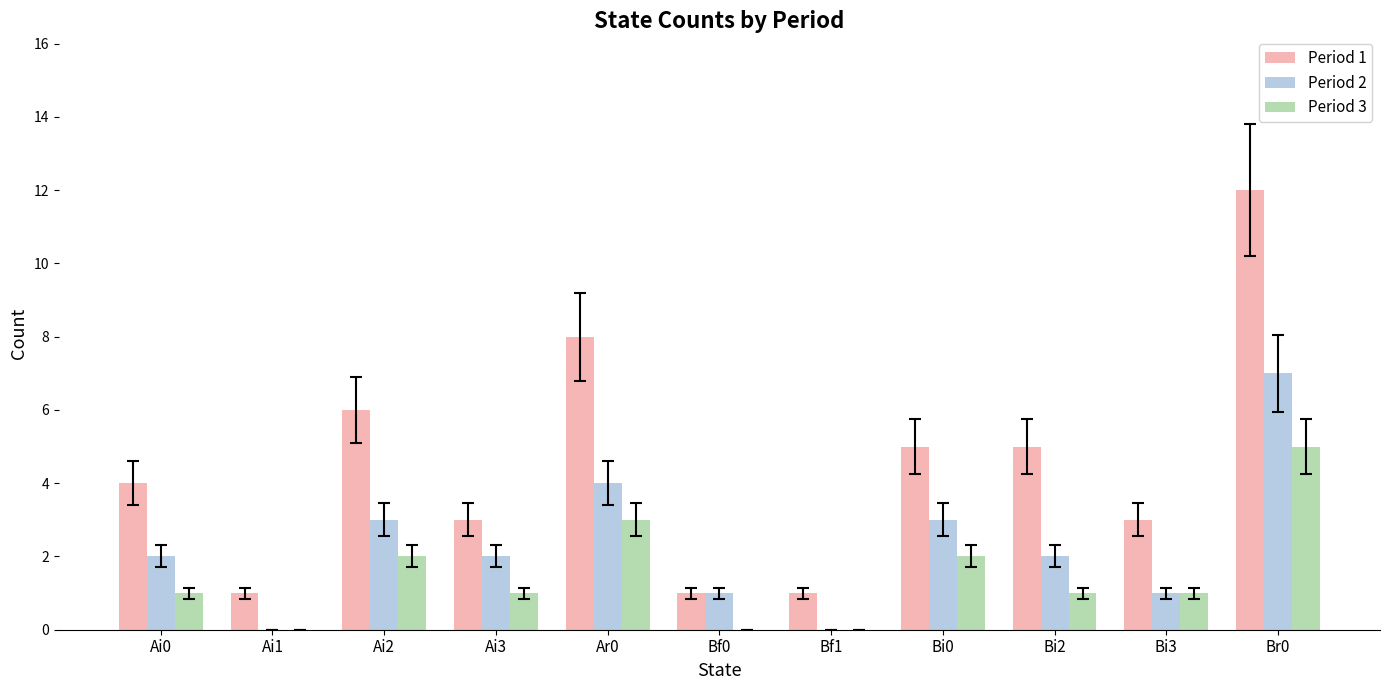

How many groups of bars are there?

11